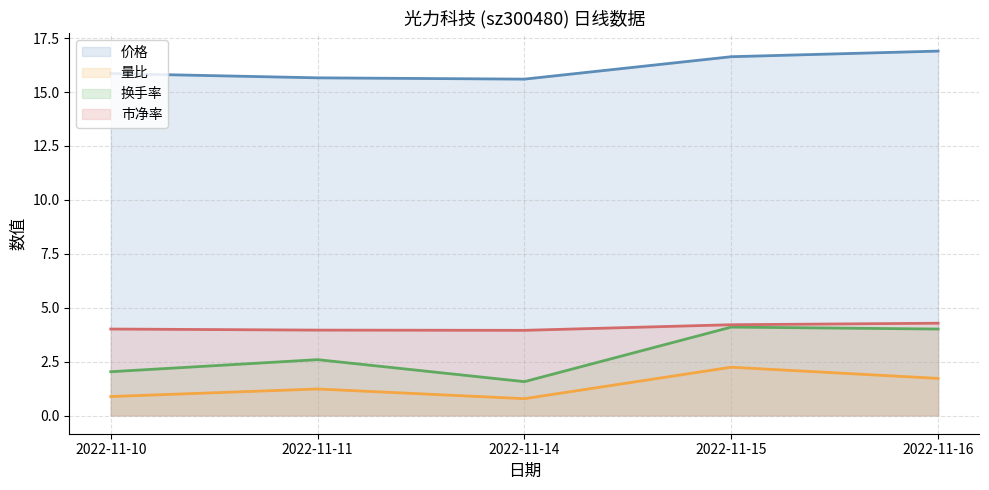

Which series has the largest total across all categories?

价格